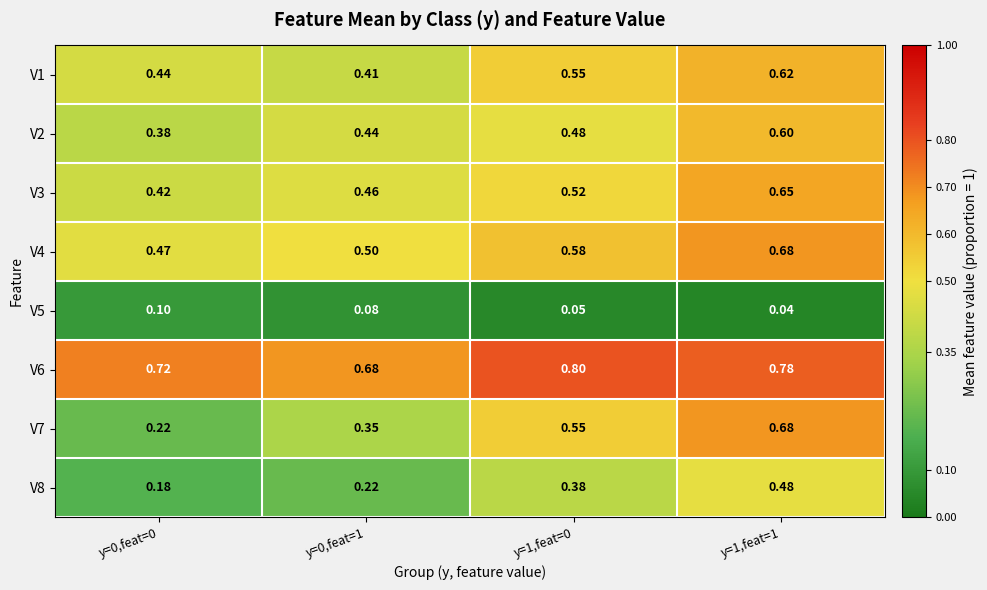

At how many categories does at least one series exceed 0?

4